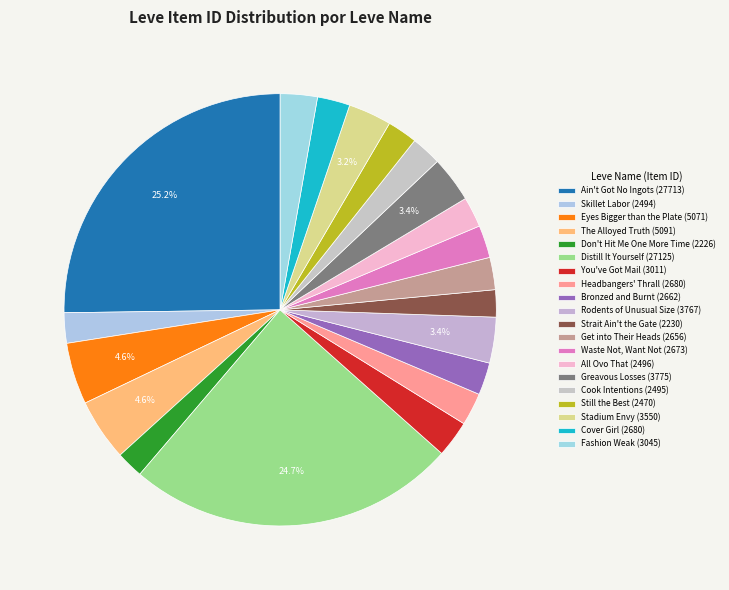

Is there any slice that represents more than half of the pie?

No